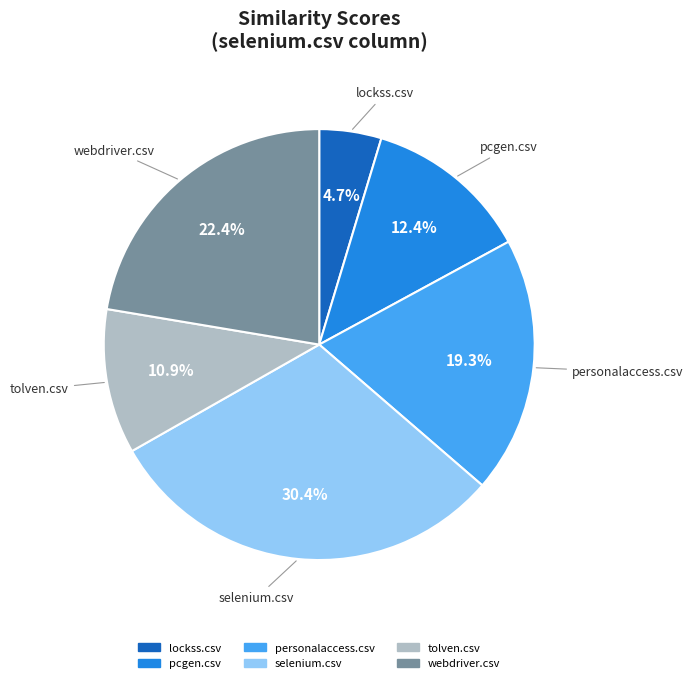

Is it true that pcgen.csv is 12% of the pie?

True